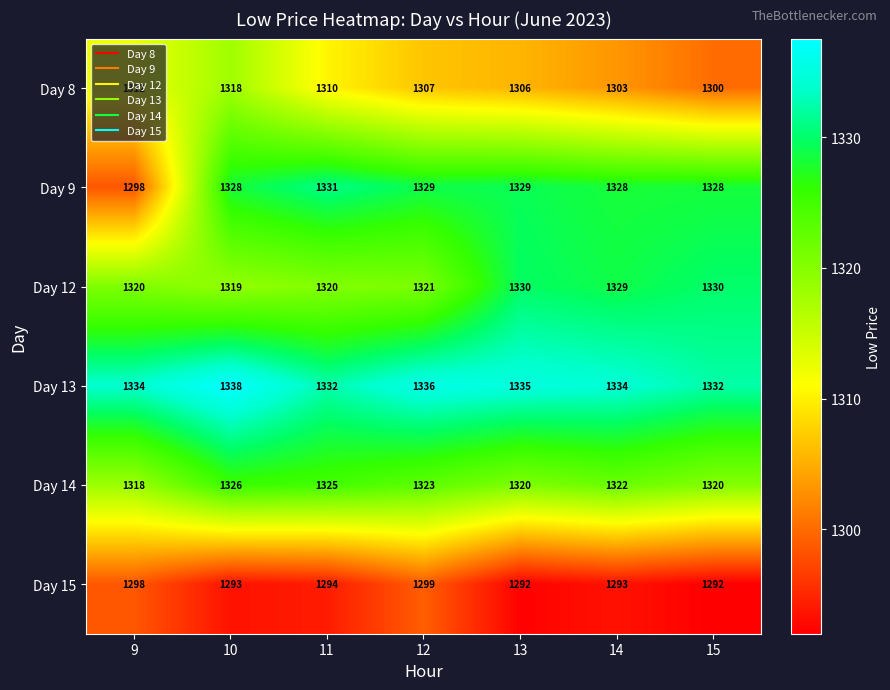

The value of Day 8 at 15 is 440. True or false?

False